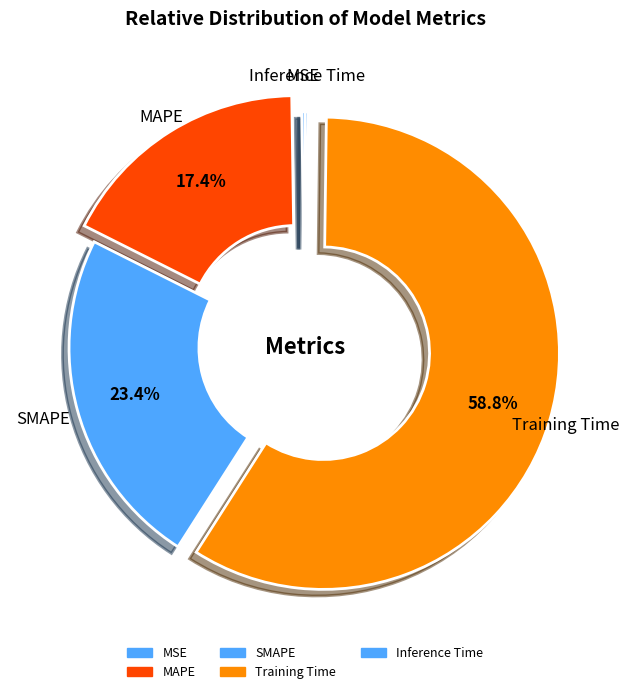

What portion of the pie excludes MSE?

99.8%